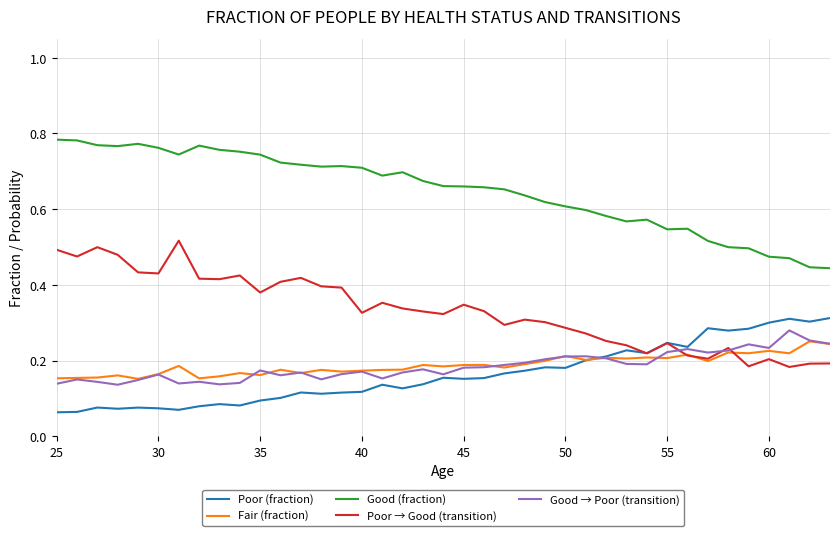

True or false: Good (fraction) and Good → Poor (transition) cross at least once.

False